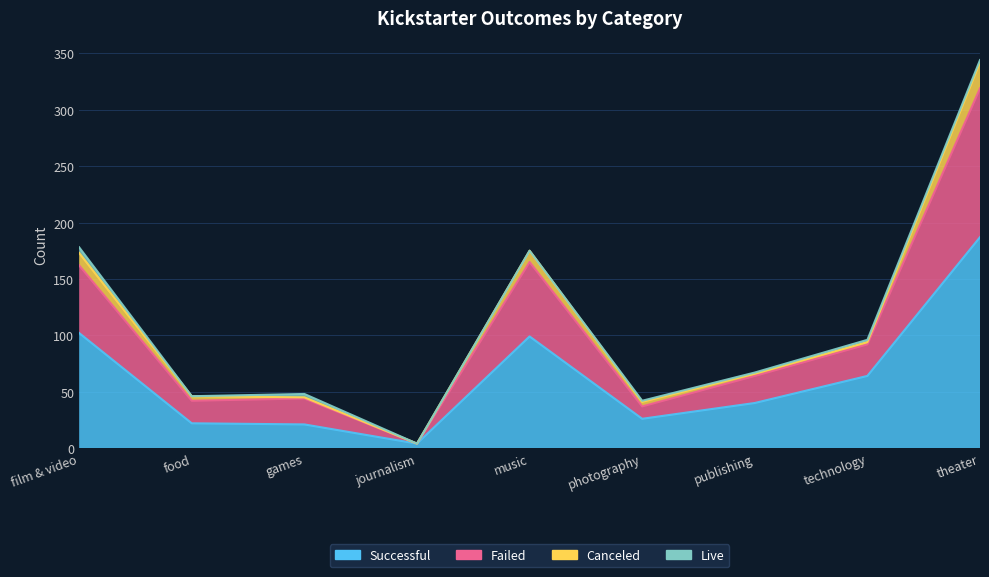

At which label does failed reach its peak?

theater